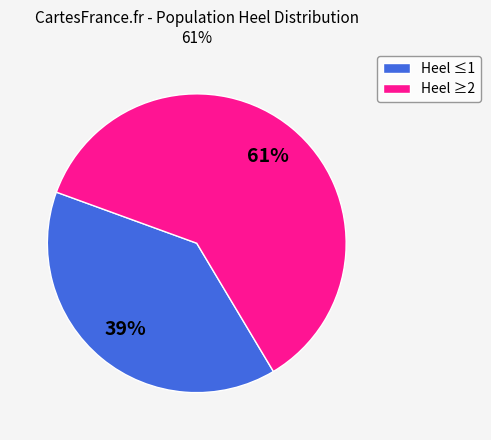

Is there any slice that represents more than half of the pie?

Yes